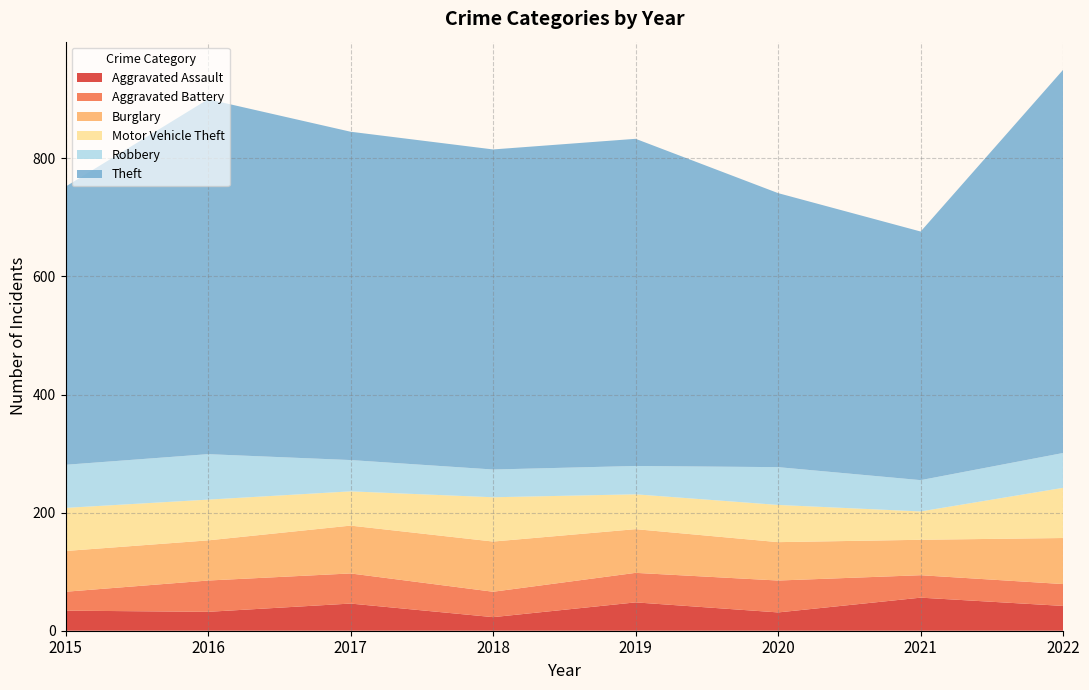

Reading right to left, what are all the values shown in this chart?

Aggravated Assault: 42	56	31	48	23	46	32	34
Aggravated Battery: 37	38	54	50	43	51	53	32
Burglary: 78	60	65	74	85	81	68	69
Motor Vehicle Theft: 85	48	63	59	75	58	69	73
Robbery: 59	53	64	48	47	53	77	73
Theft: 649	421	464	554	542	556	601	471